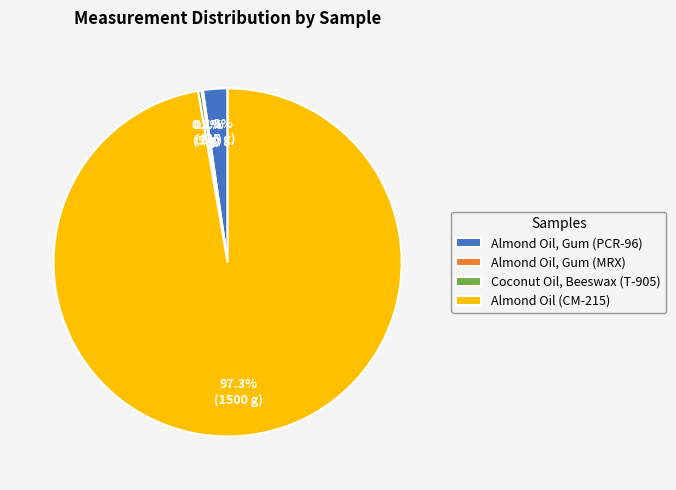

The Almond Oil, Gum (PCR-96) slice represents 2% of the pie. True or false?

True